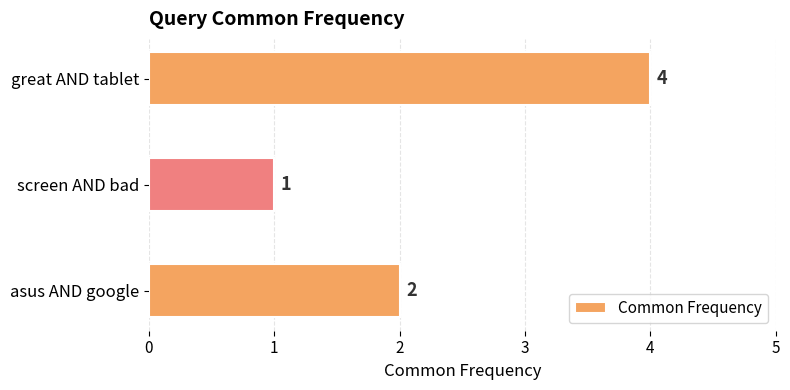

The chart shows a value of 2 at asus AND google. True or false?

True